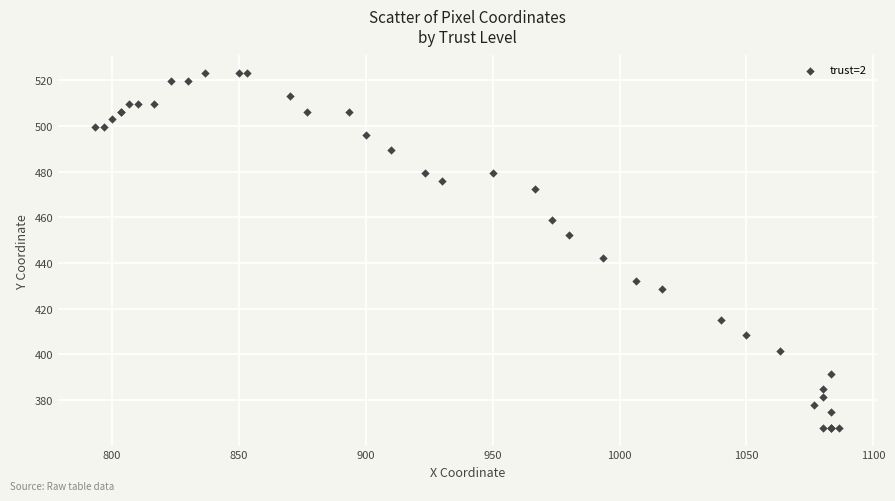

What Y value in the scatter plot is closest to 445?

442.1